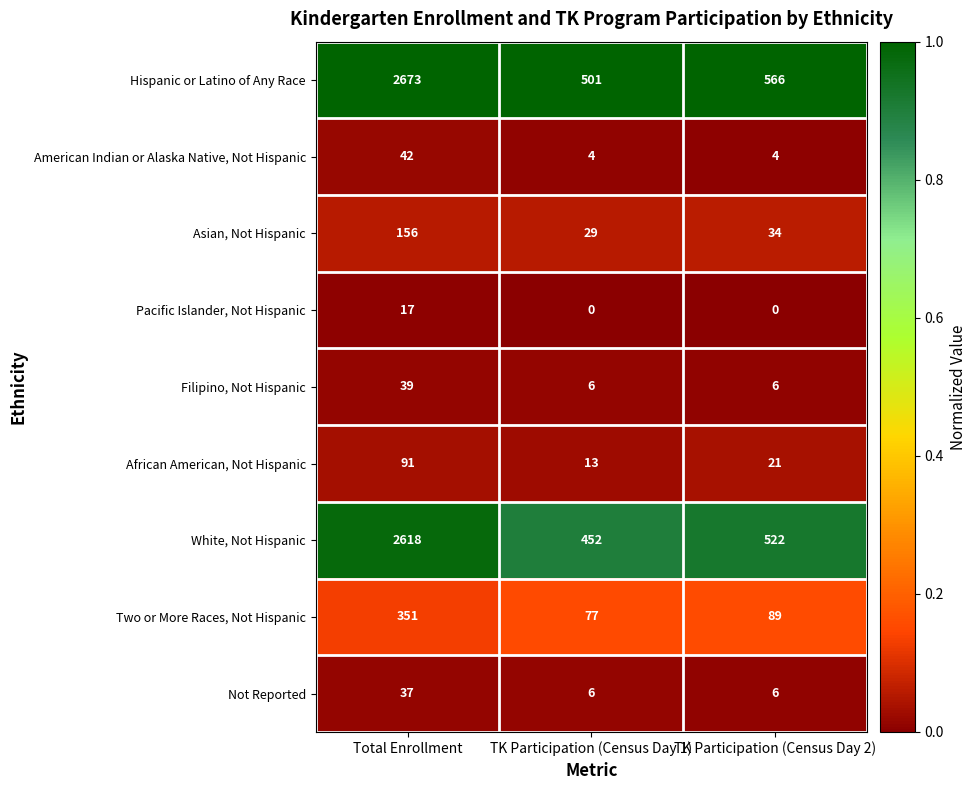

At Total Enrollment, list the series in order from largest to smallest.

Hispanic or Latino of Any Race, White, Not Hispanic, Two or More Races, Not Hispanic, Asian, Not Hispanic, African American, Not Hispanic, American Indian or Alaska Native, Not Hispanic, Filipino, Not Hispanic, Not Reported, Pacific Islander, Not Hispanic